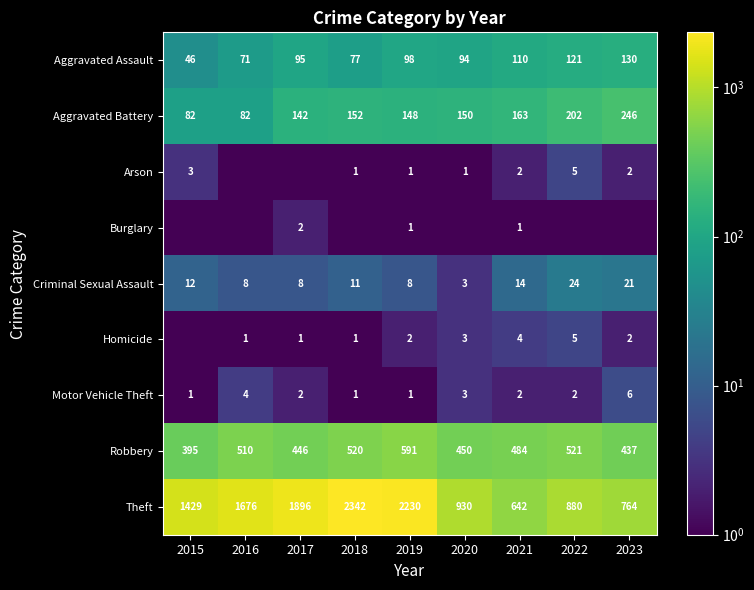

True or false: Criminal Sexual Assault has a value of 12.0 at 2015.

True